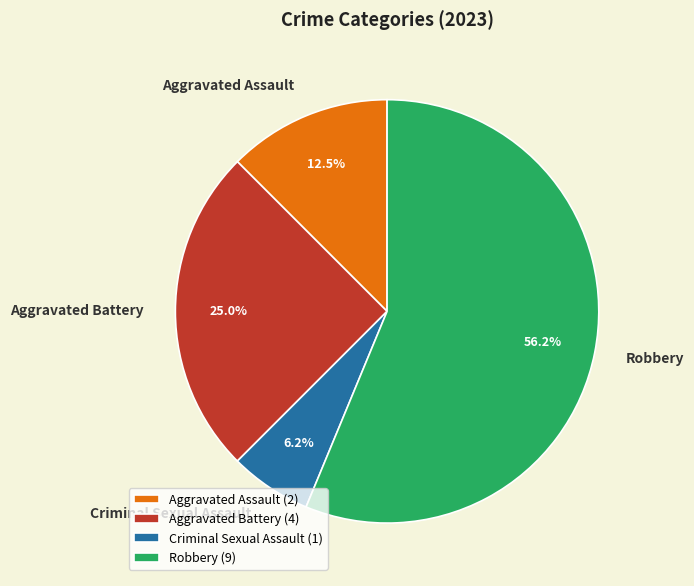

What is the majority slice?

Robbery